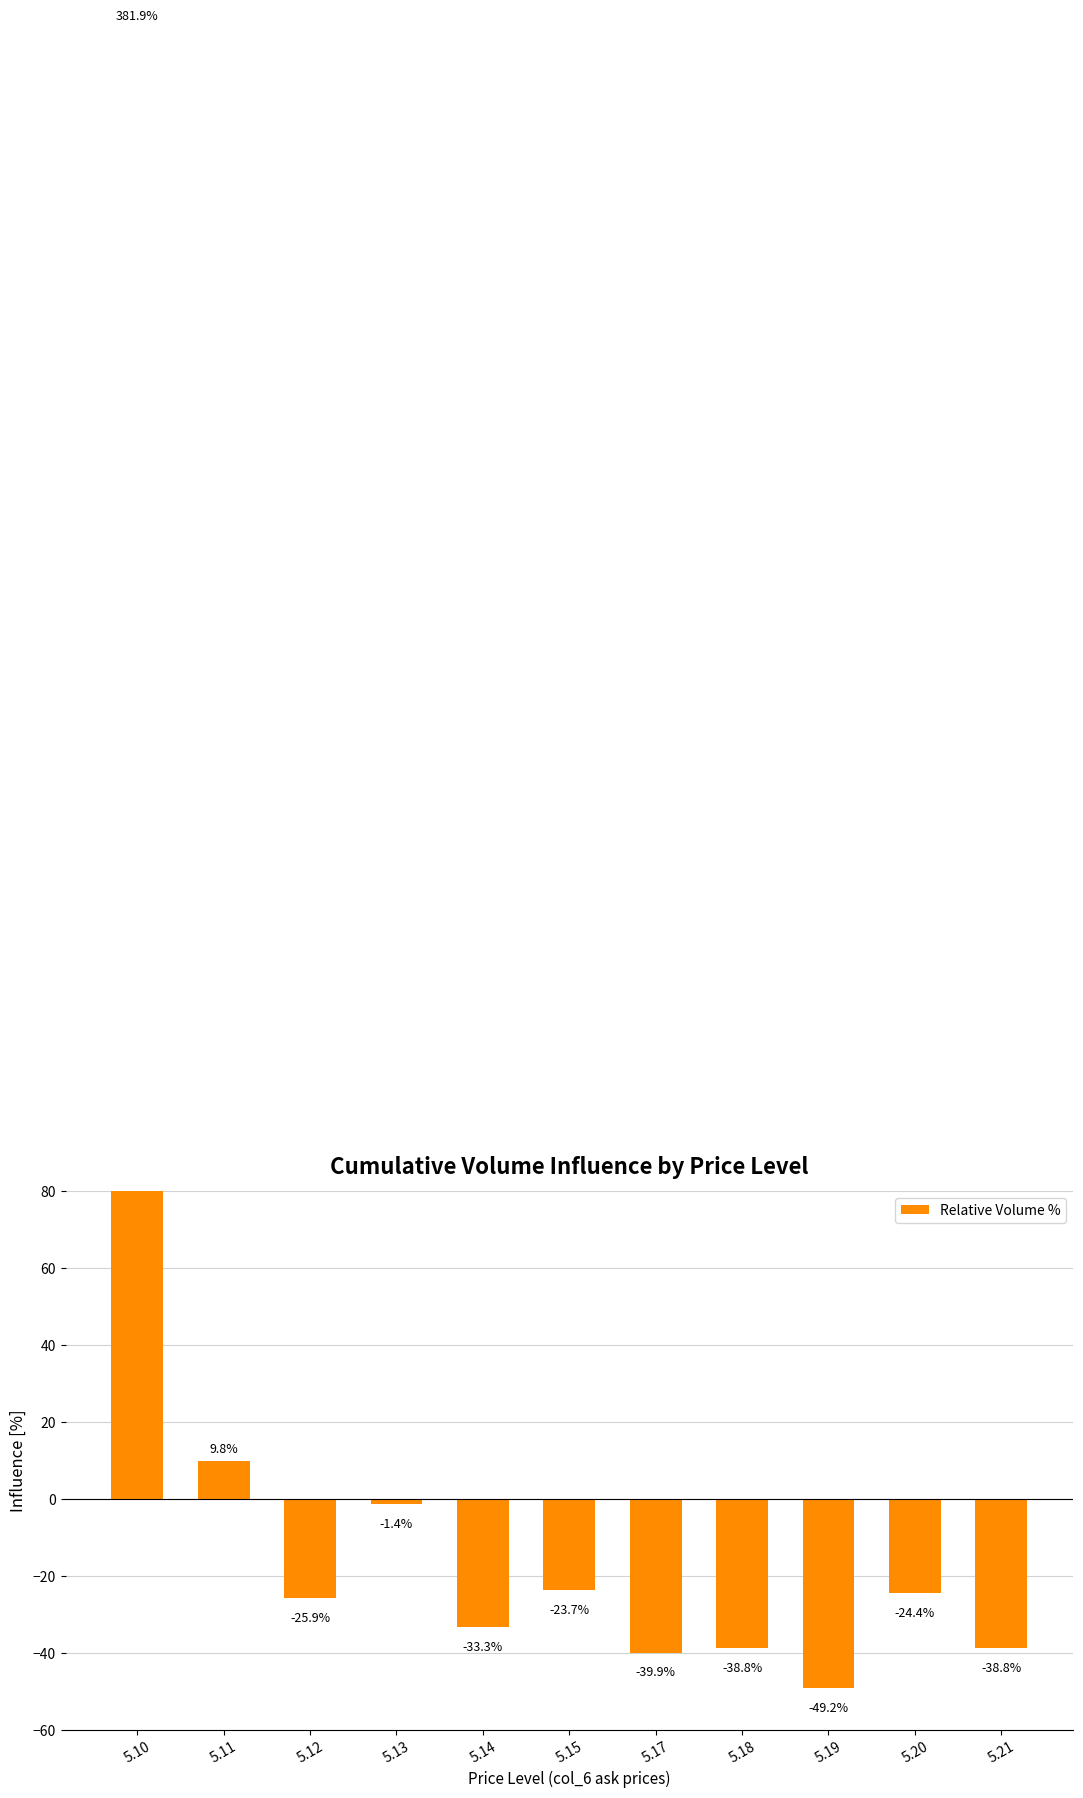

List the labels in order of value, largest first.

5.10, 5.11, 5.13, 5.15, 5.20, 5.12, 5.14, 5.18, 5.21, 5.17, 5.19